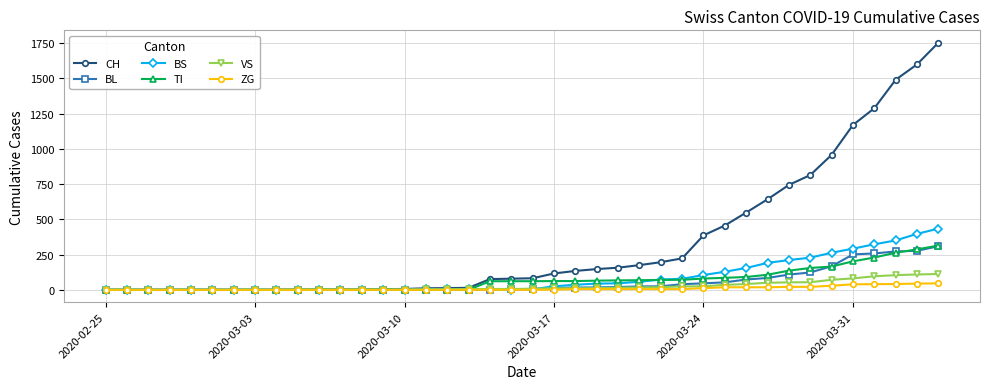

What is the maximum value for ZG?

46